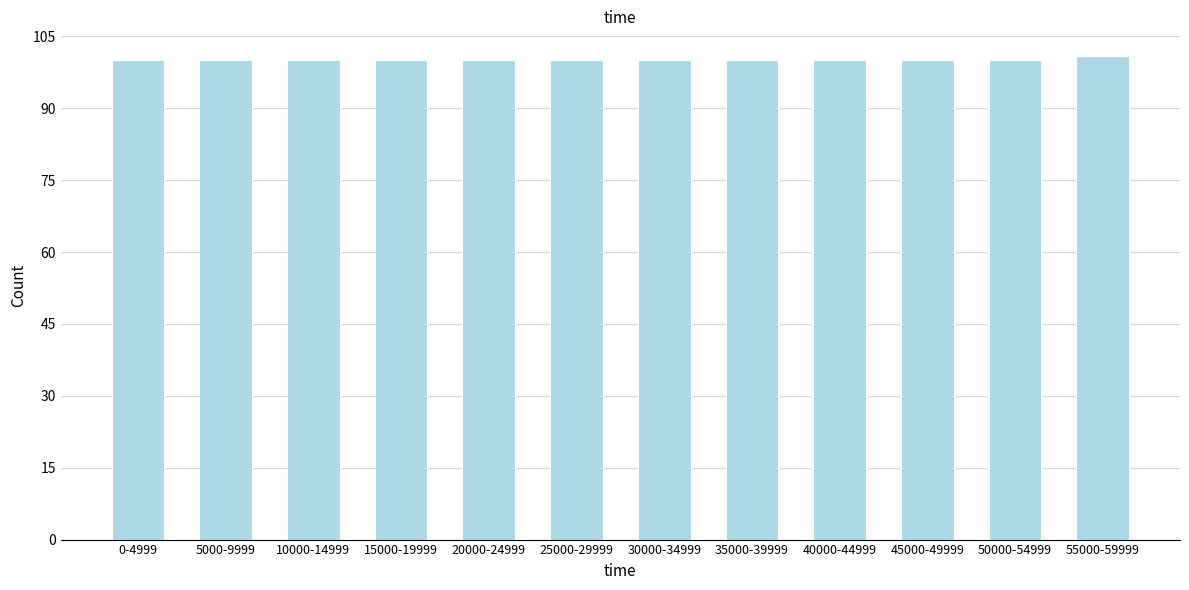

Reading right to left, what are all the values shown in this chart?

101	100	100	100	100	100	100	100	100	100	100	100